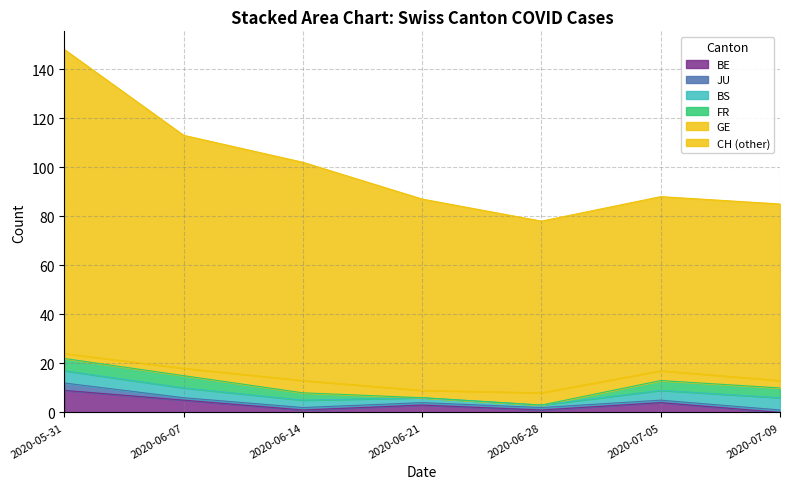

Which series has the largest total across all categories?

CH